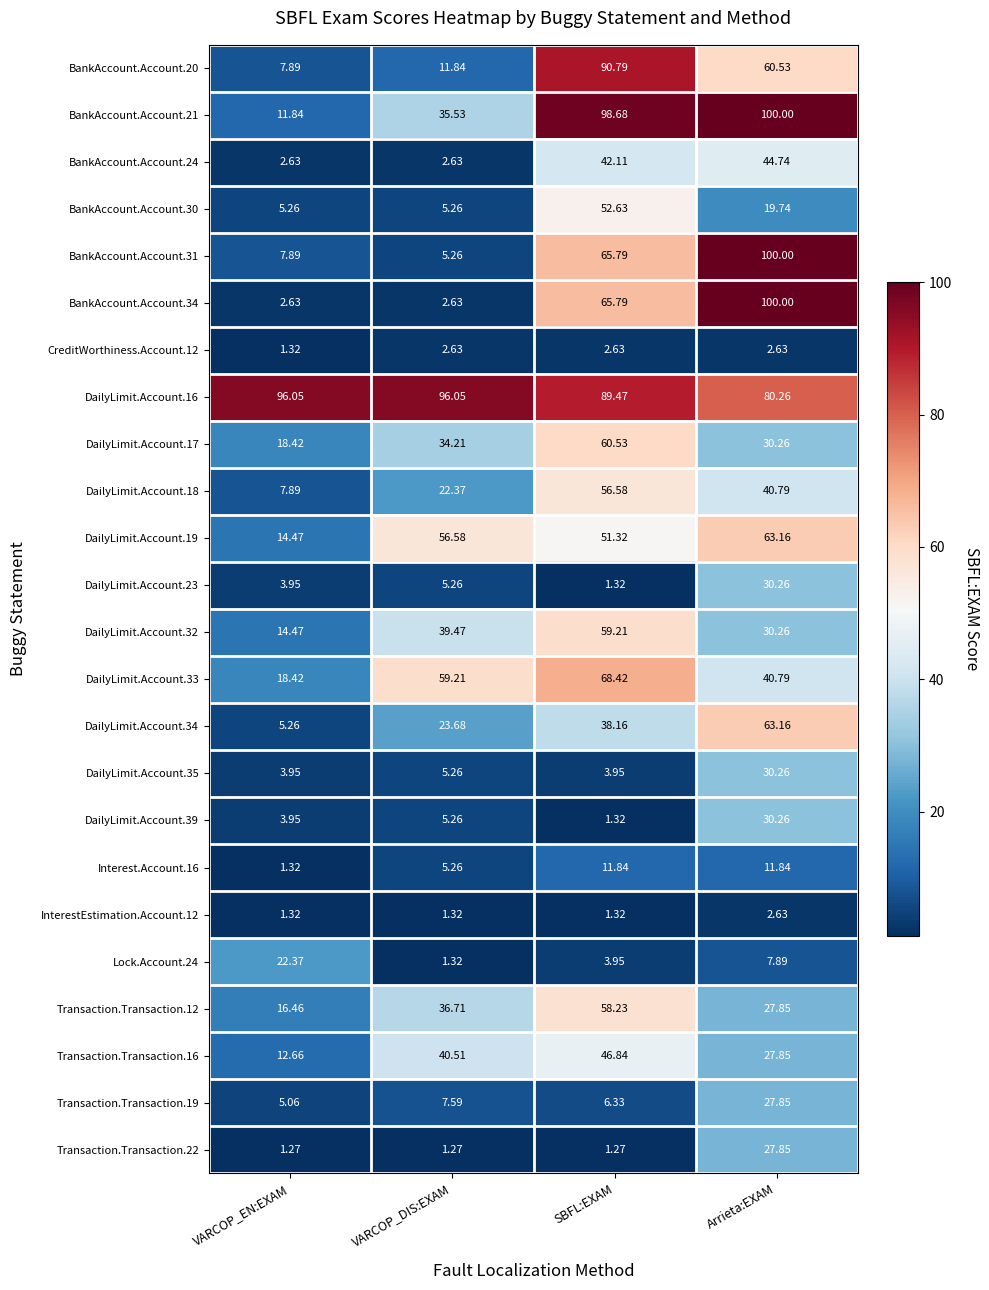

What is the greatest value displayed?

100.0